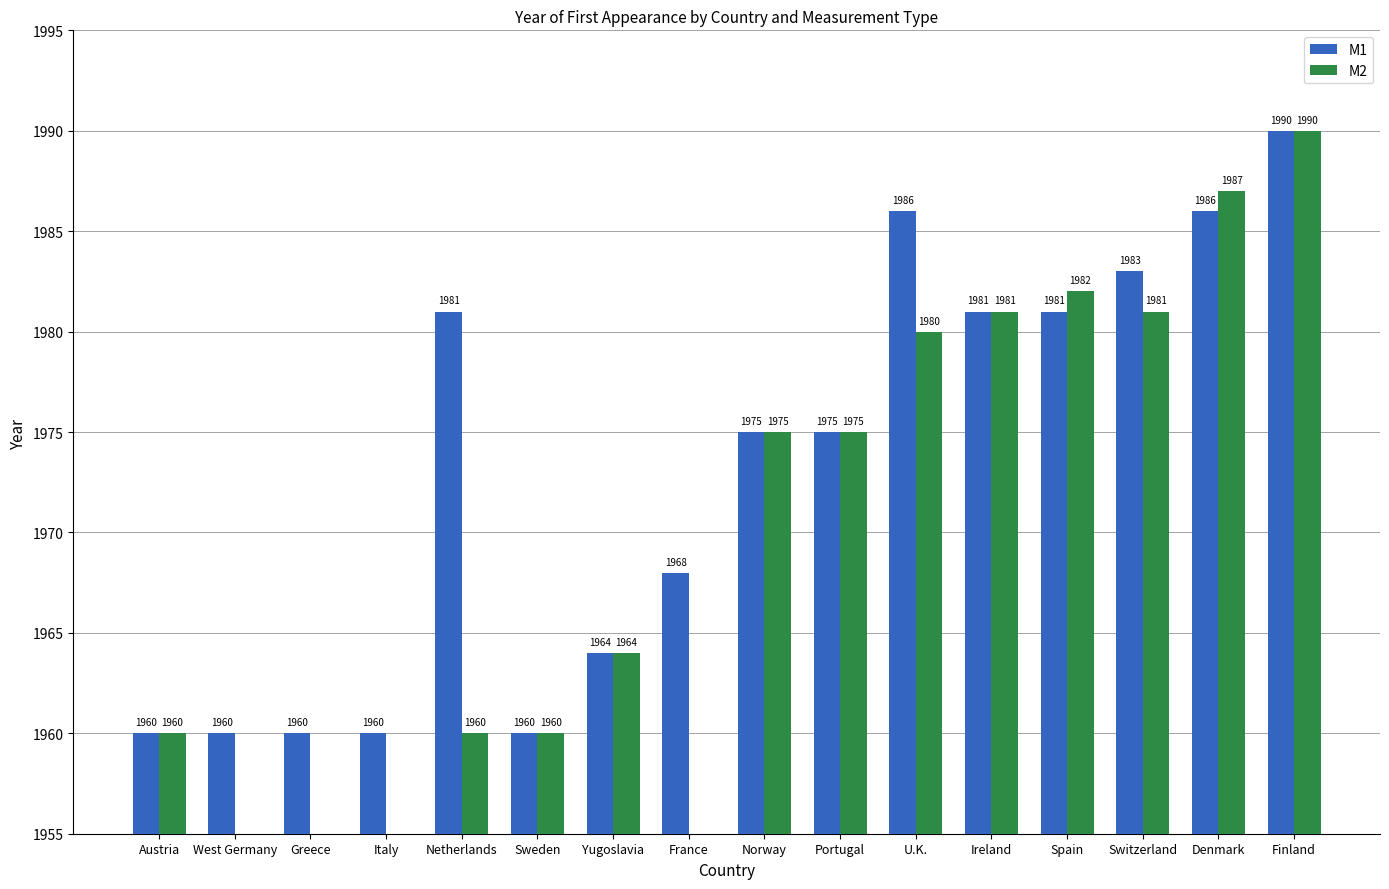

What is the value of the M1 bar at the 2nd from the left?

1960